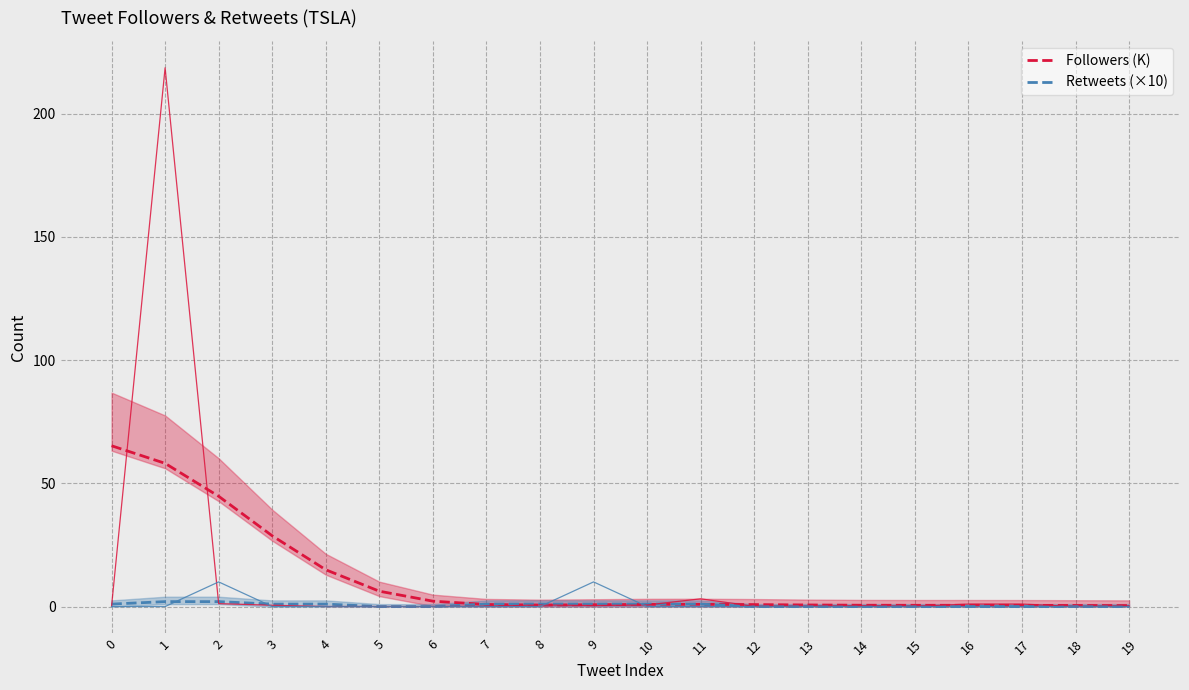

How many lines are shown in the chart?

2